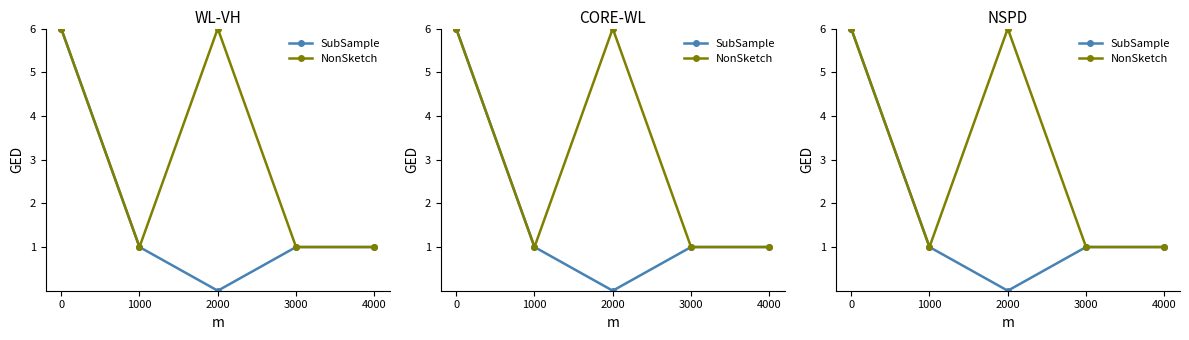

Between 3000 and 4000, which is larger?

3000